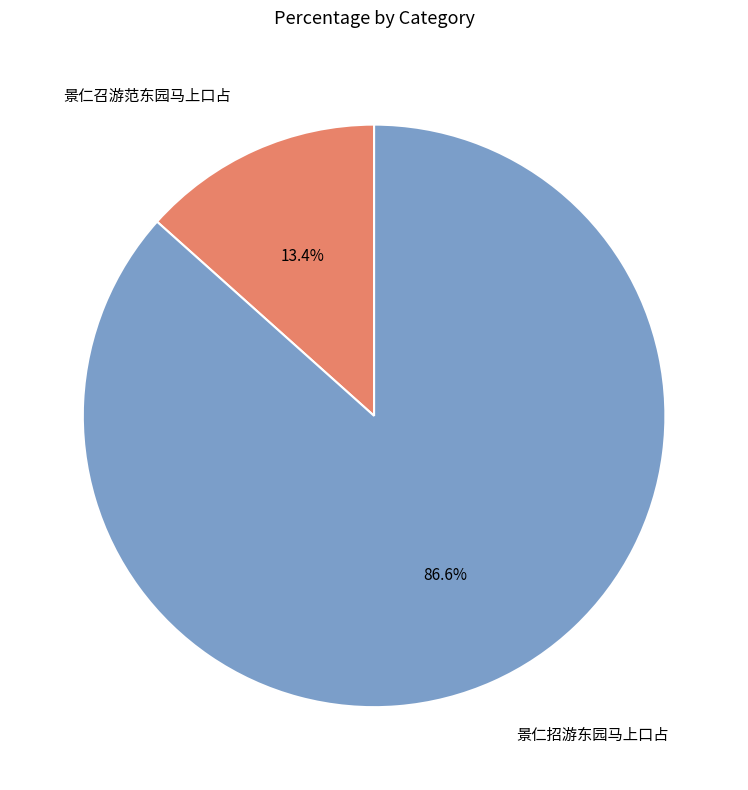

Which slice represents more than half of the pie?

景仁招游东园马上口占